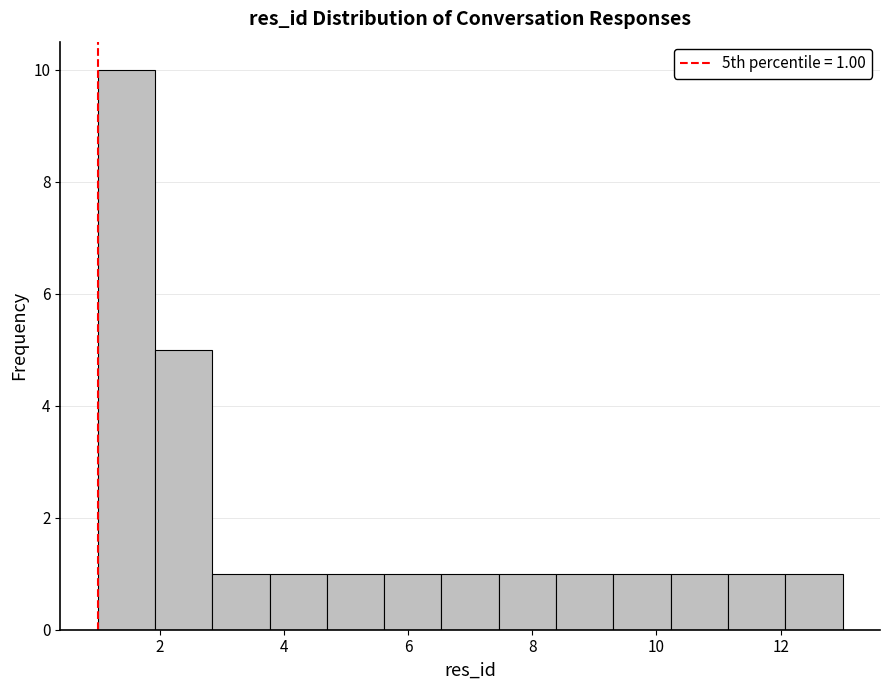

Which range on the x-axis has the tallest bar?

1.0 to 2.0